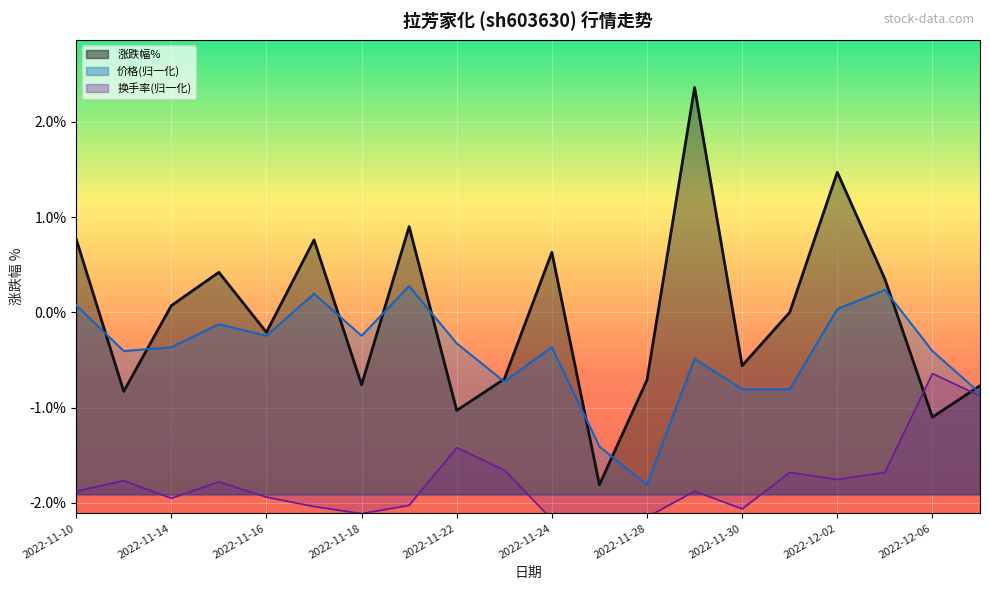

The 涨跌幅% series shows -1.0 at 2022-11-22. True or false?

True